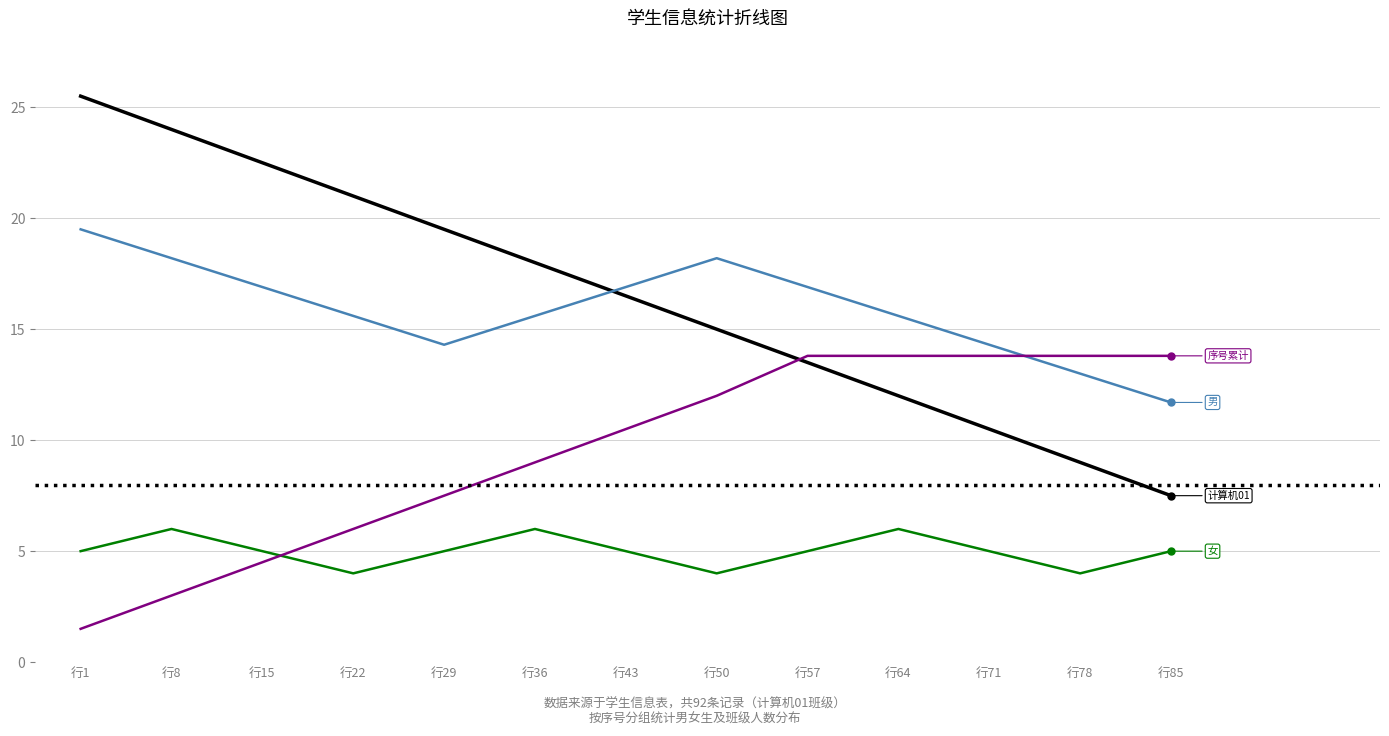

What is the value of the 序号累计 point at the 6th from the left?

9.0